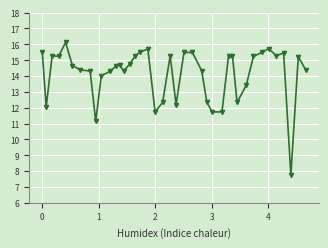

What is the sum of all values?

565.3